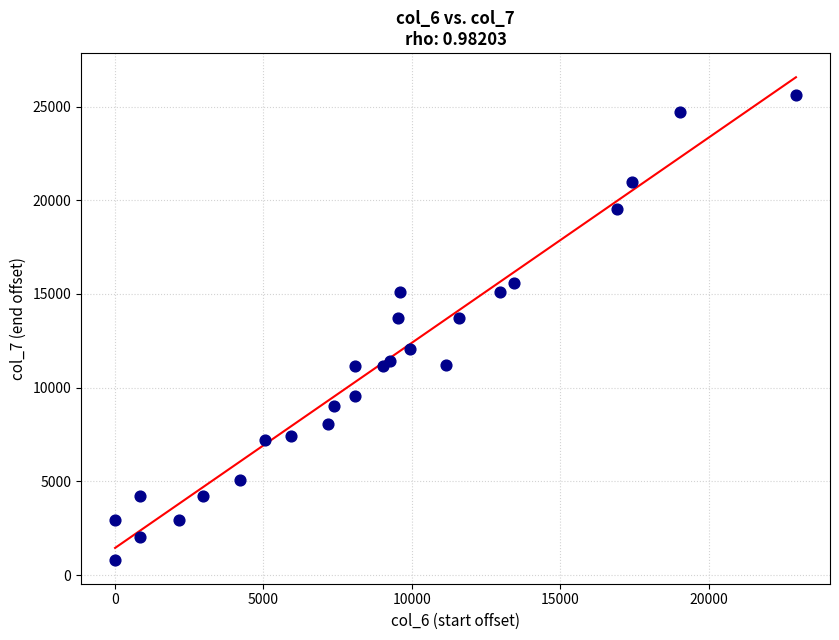

What is the range of X values (max minus min)?

22944